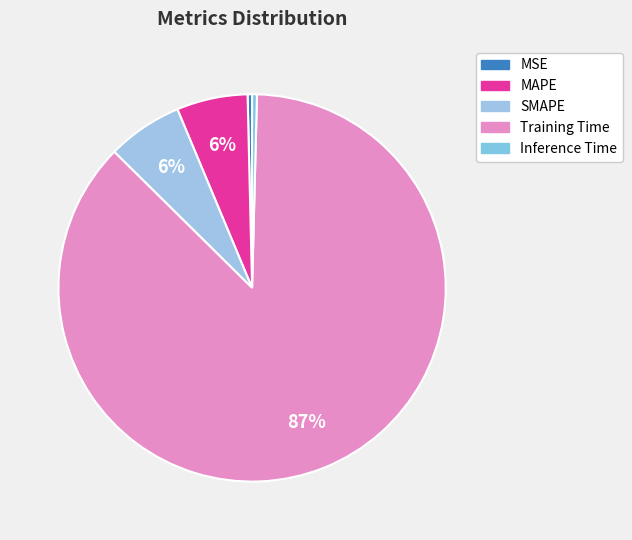

Count the number of slices in the pie.

5